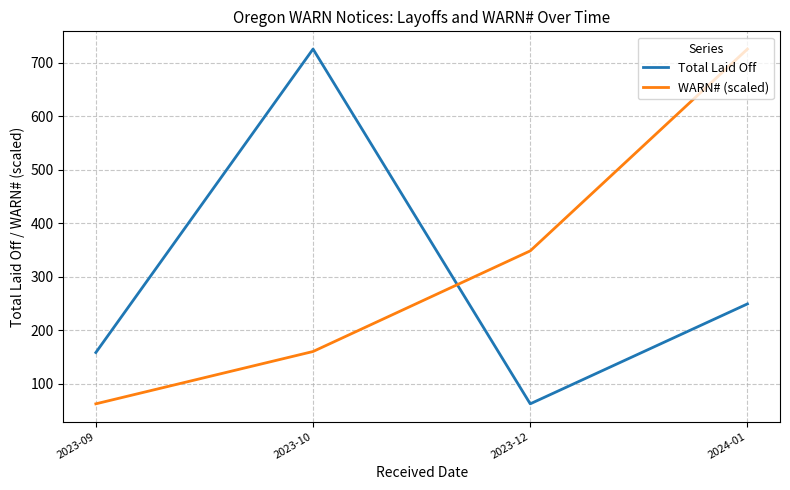

What are all the series names shown in the legend?

Total Laid Off, WARN# (scaled)